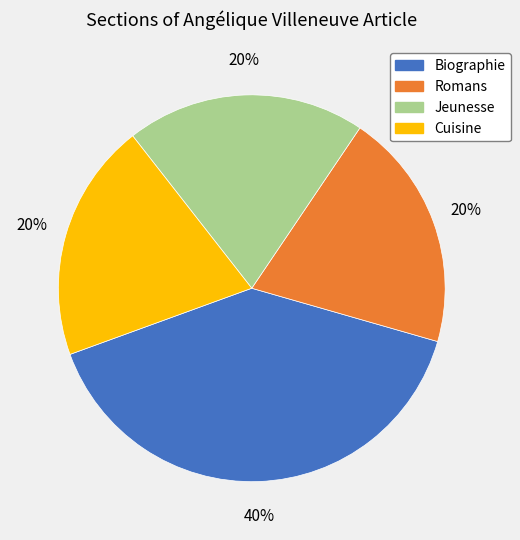

To the nearest percent, what is the average slice percentage?

25%